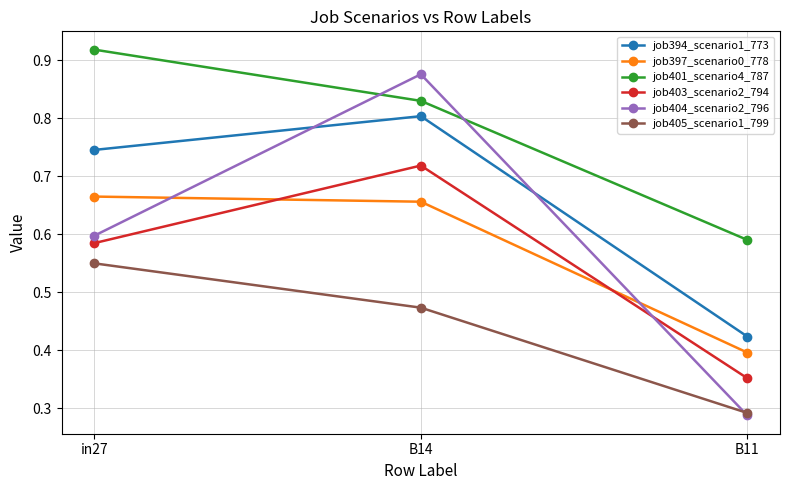

What is the label of the 3rd point from the left?

B11